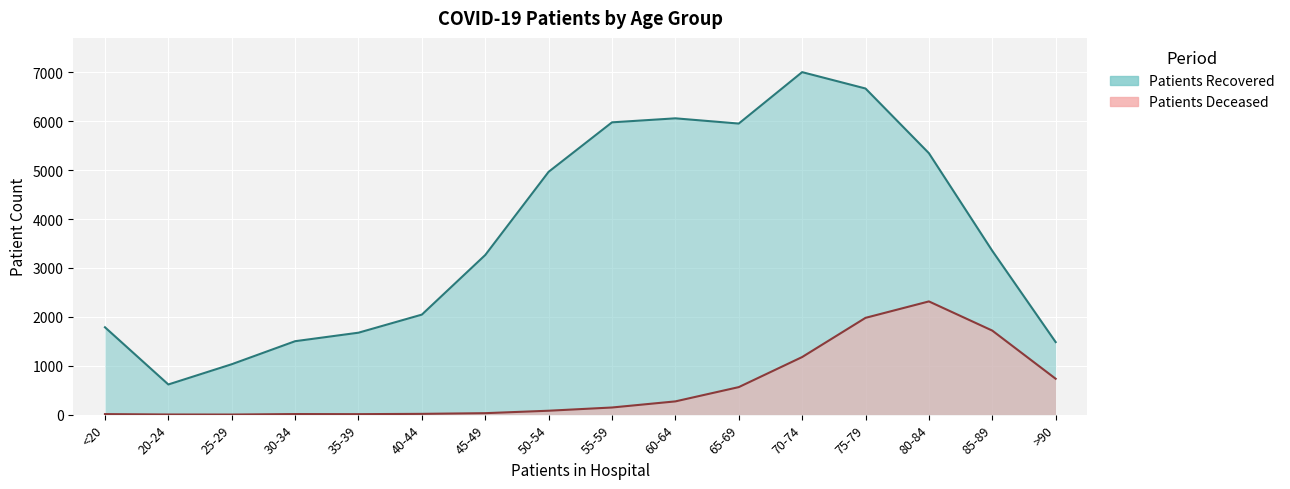

At how many categories does at least one series exceed 2385?

9